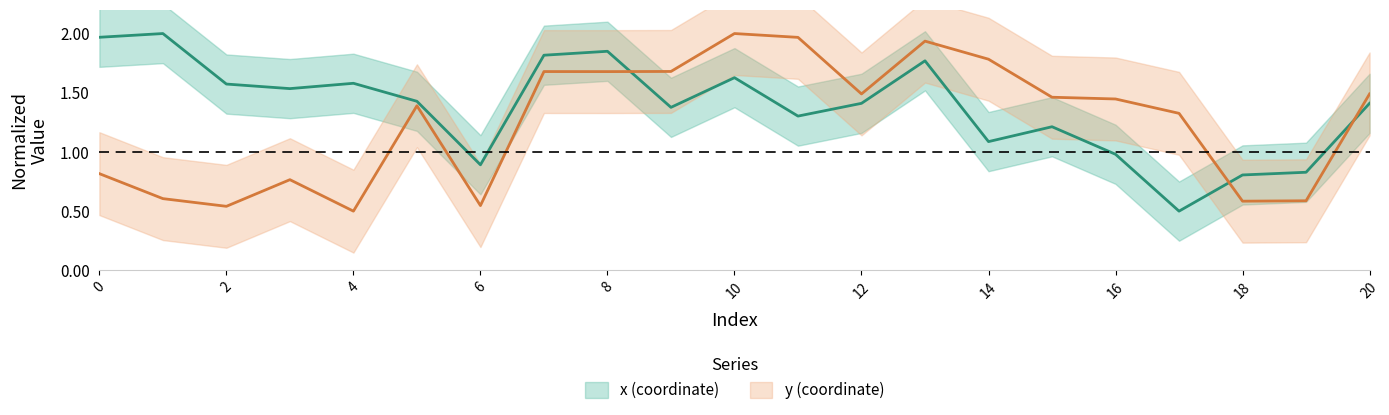

Which series has the widest spread of values?

x